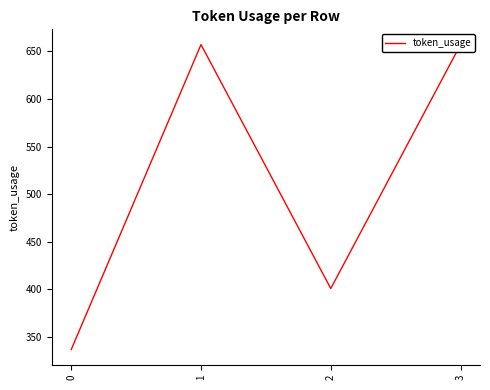

Reading left to right, what are all the values shown in this chart?

0=337	1=657	2=401	3=657